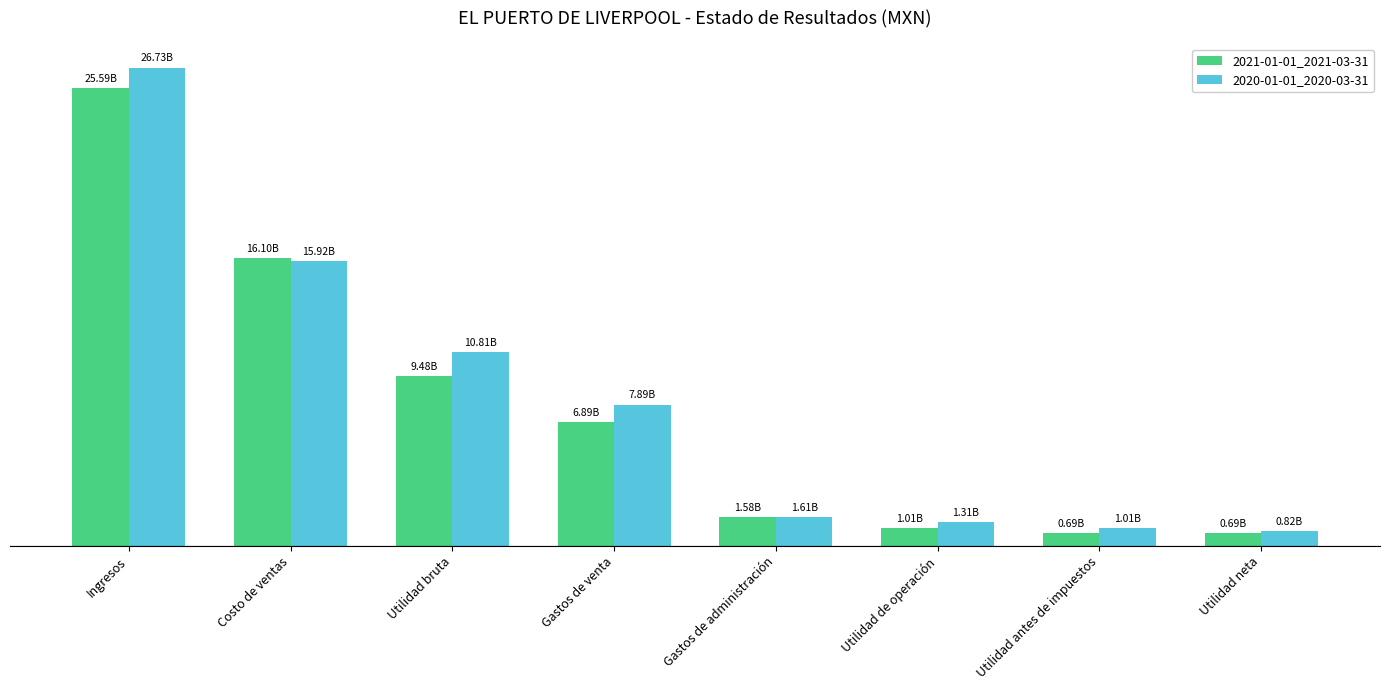

At how many categories does at least one series exceed 3706587880?

4